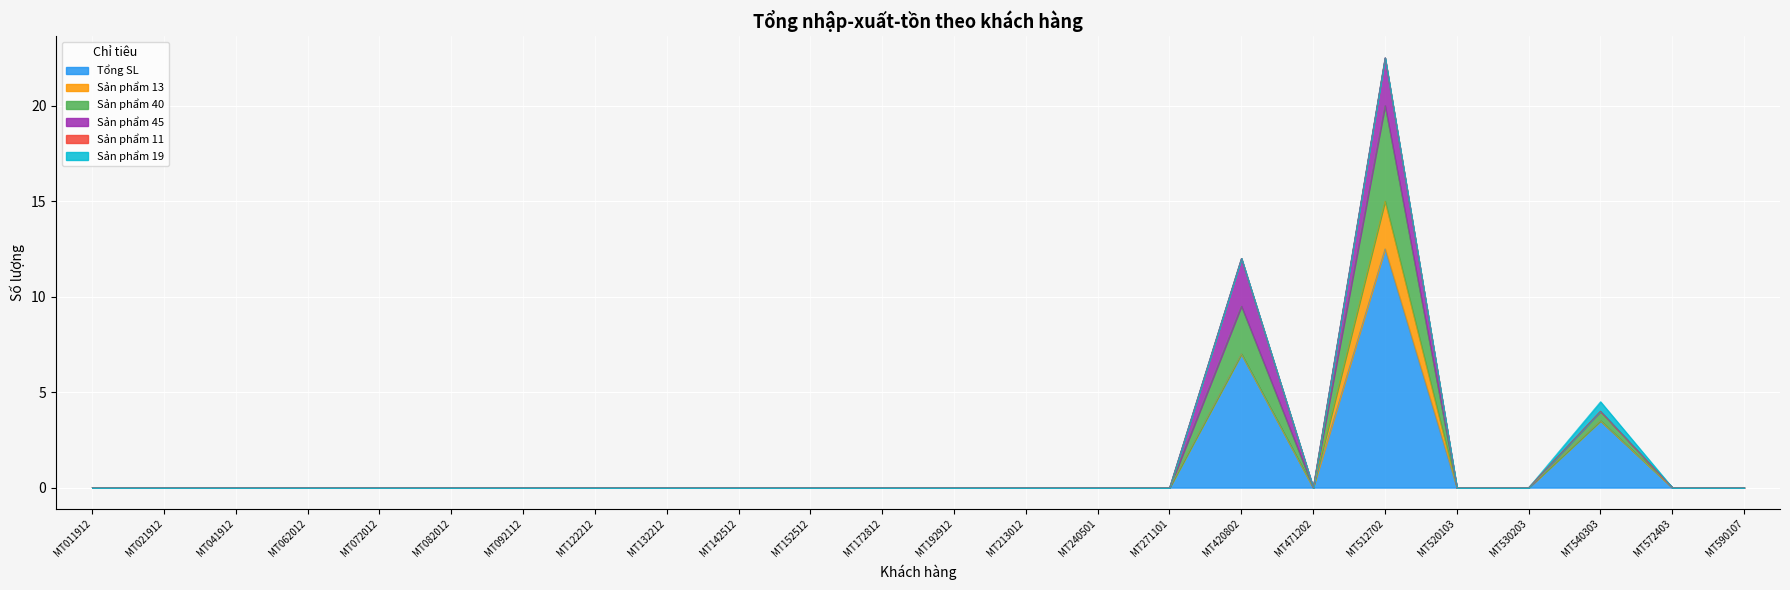

True or false: Sản phẩm 45 has more than 1 points higher than both neighbors.

True